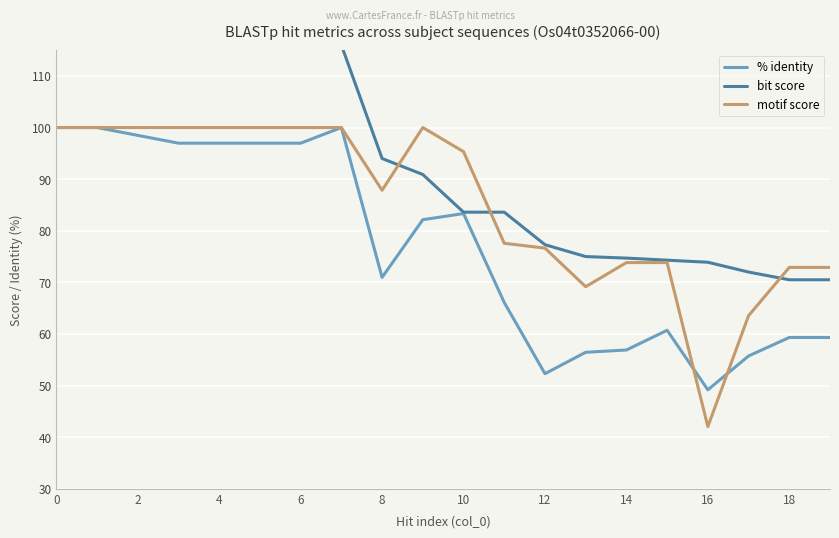

How many values in the % identity series are below 82?

10